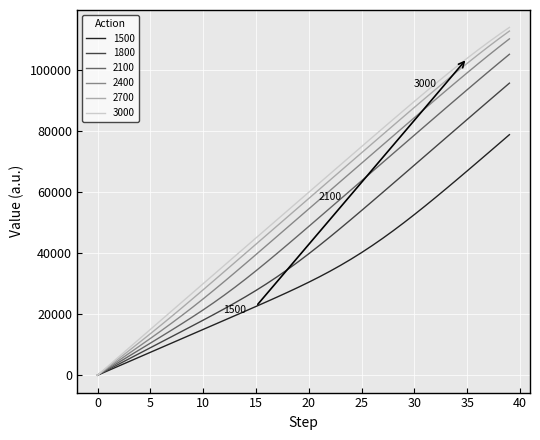

What is the difference between the maximum and minimum values in the 1800 series?

95712.5